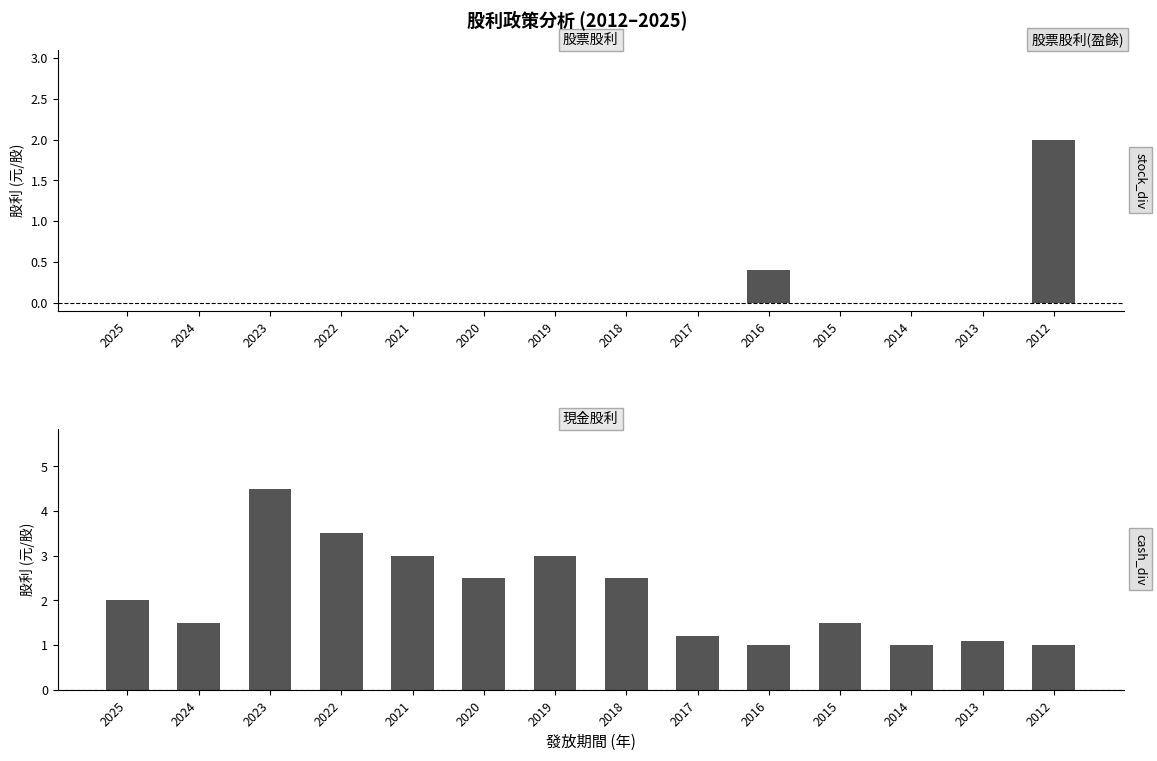

Which series has the largest total across all categories?

現金股利(盈餘)